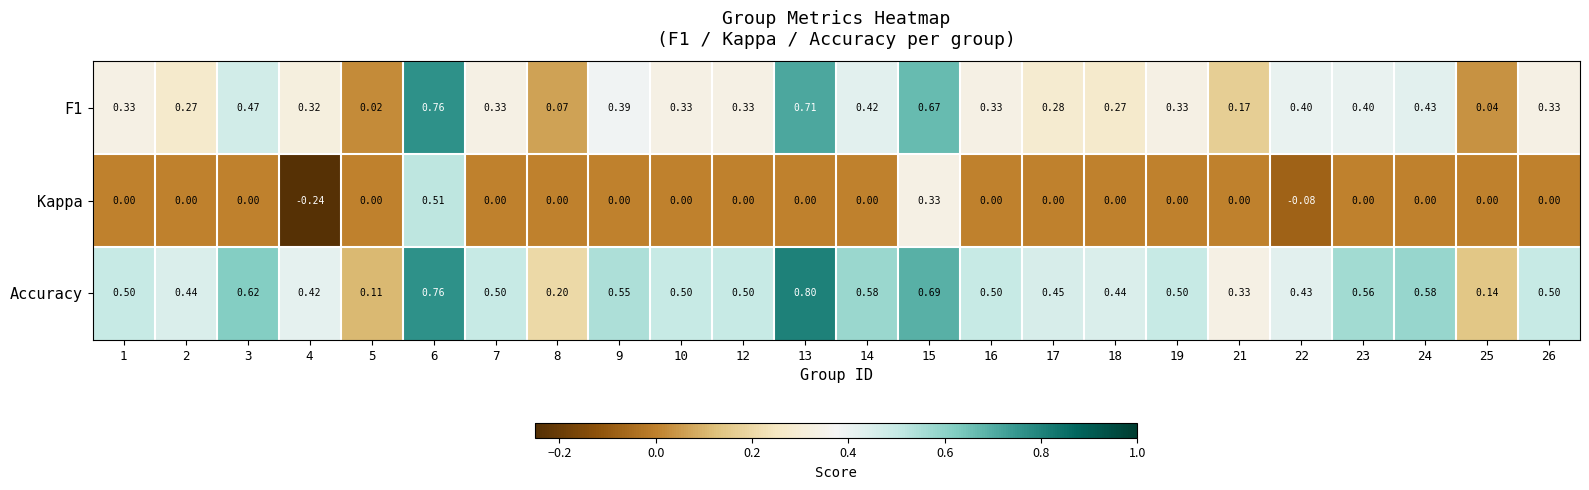

Which series has the largest range (max minus min)?

Kappa